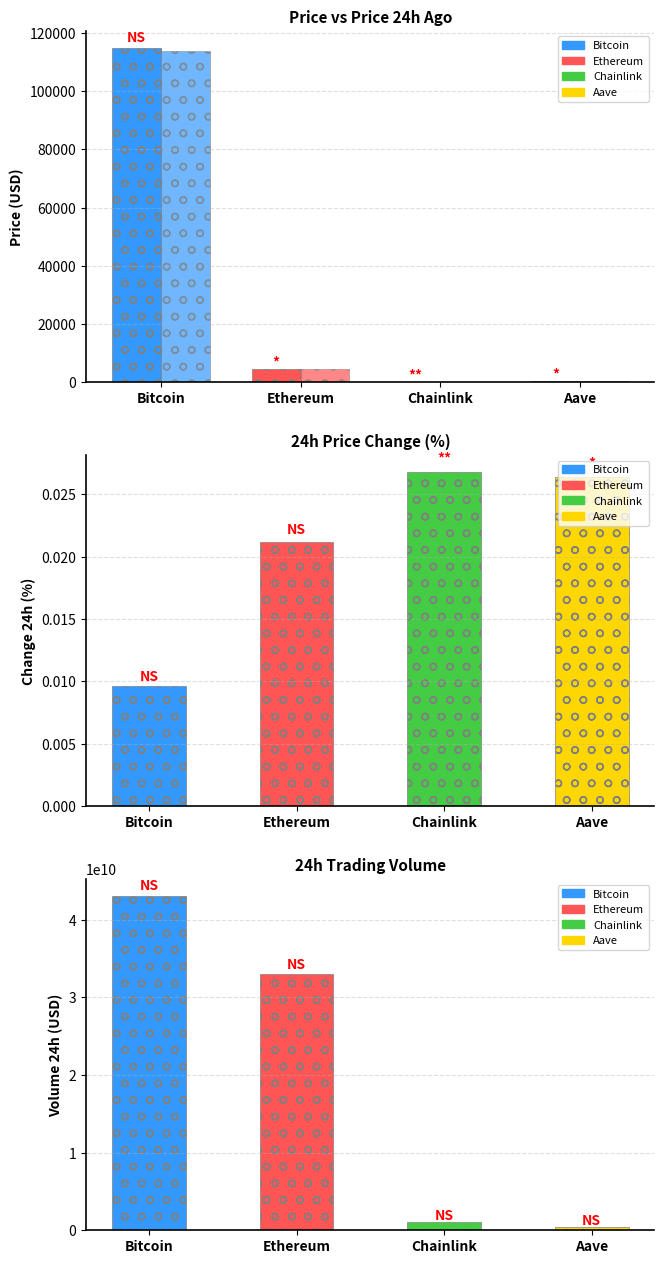

What is the approximate value of price24hAgo at Ethereum?

4349.8